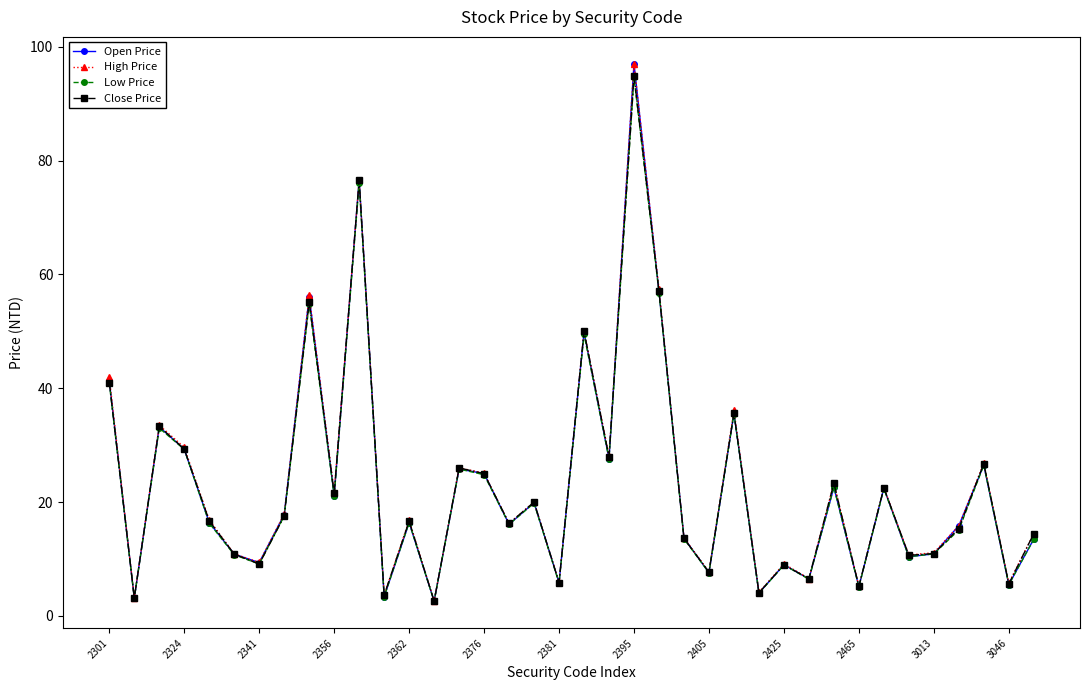

What is the value of the Open Price point at the 17th from the left?

16.1